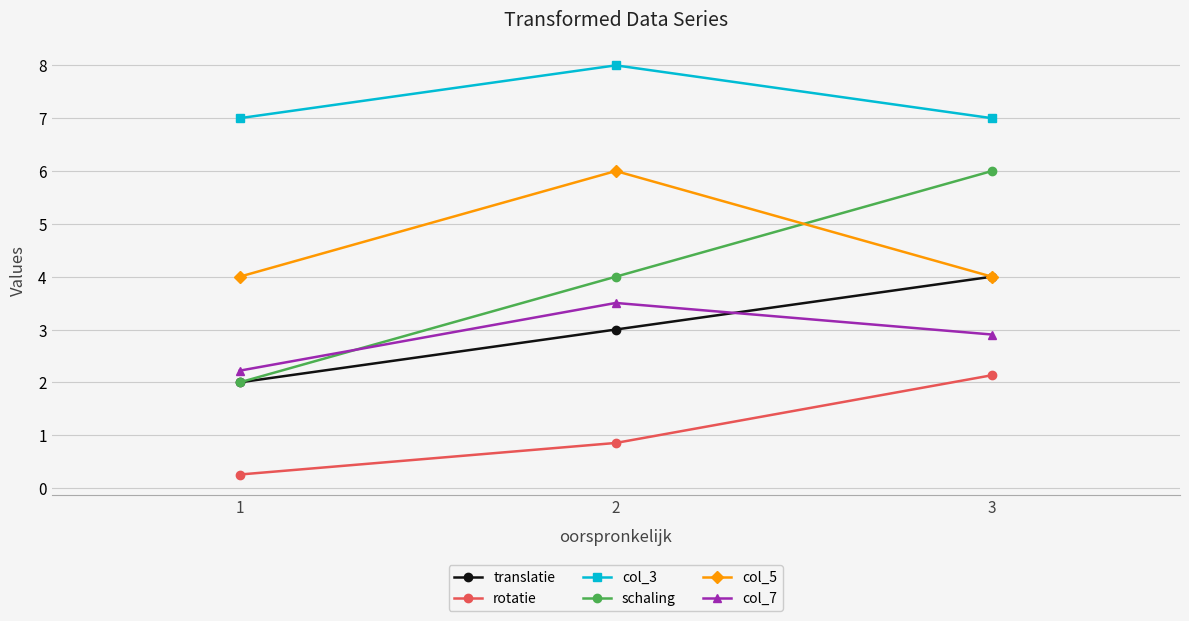

What is the spread (max minus min) of values at 3?

4.9